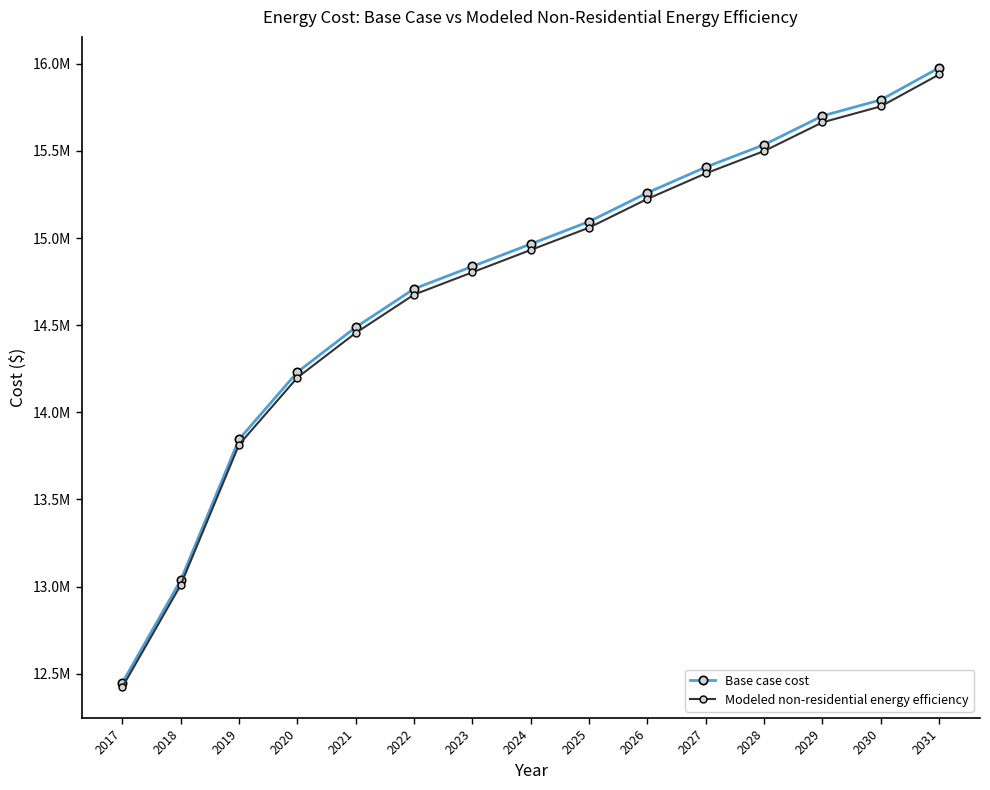

What is the difference between the maximum and minimum values in the Modeled non-residential energy efficiency series?

3514947.1